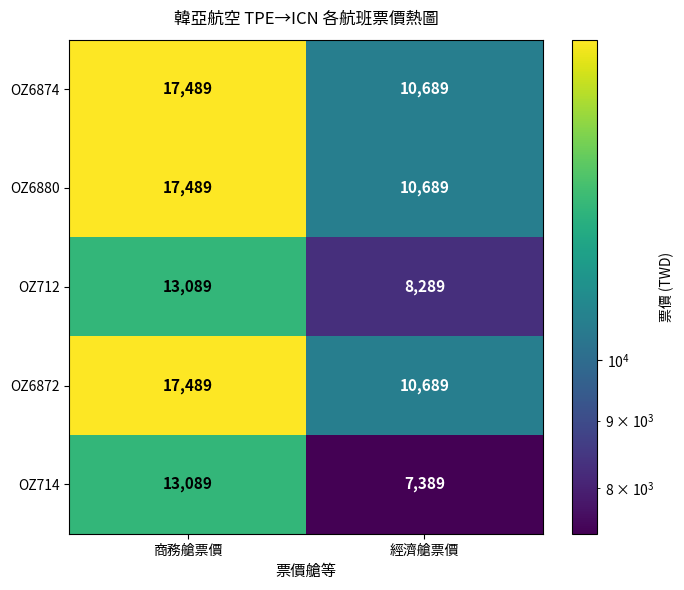

What is the difference between the maximum and minimum values in the OZ6874 series?

6800